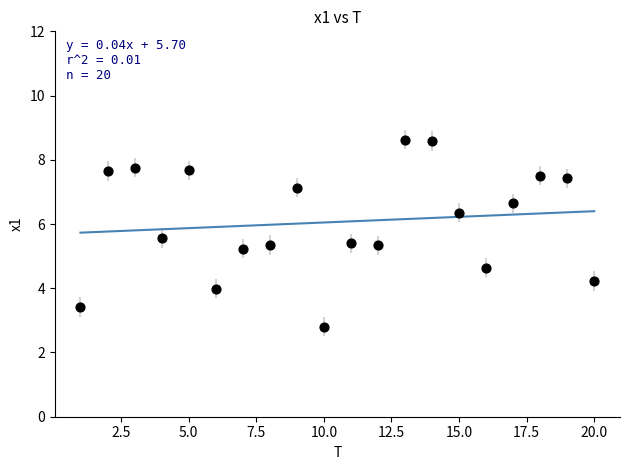

What is the range of Y values (max minus min)?

5.8